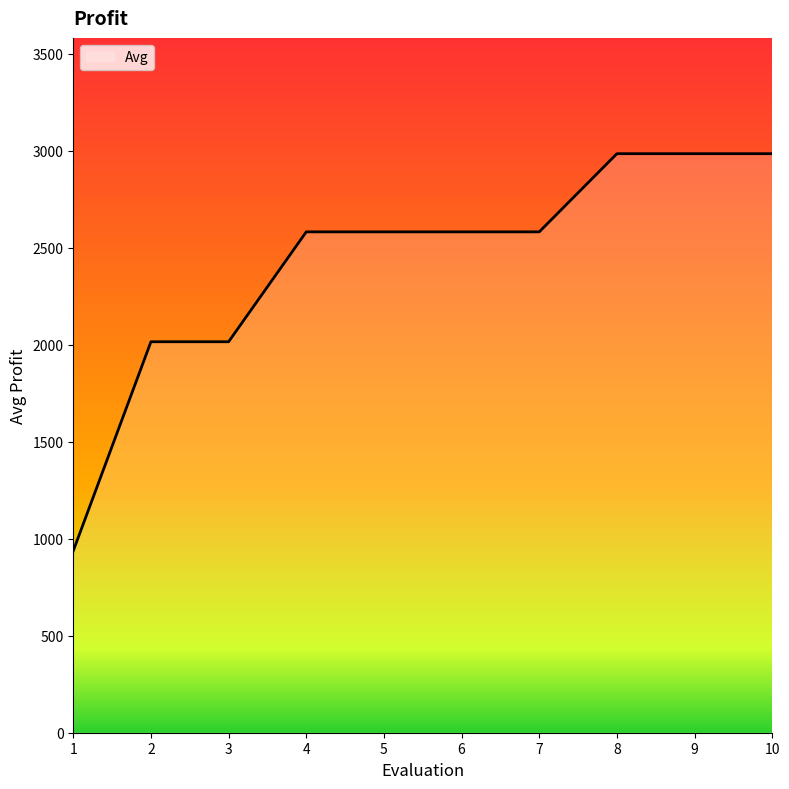

Reading left to right, extract all data points from this chart.

938.0	2016.0	2016.0	2582.7	2582.7	2582.7	2582.7	2985.7	2985.7	2985.7